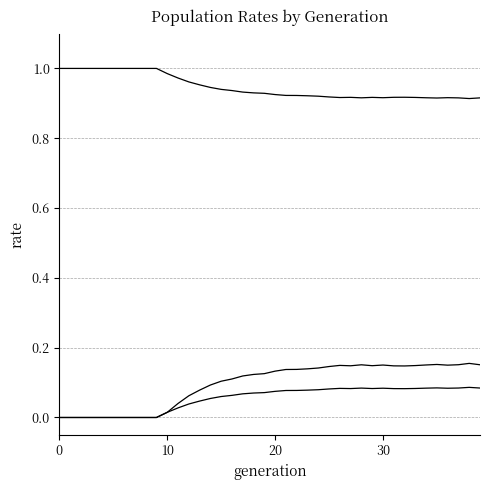

How many lines are shown in the chart?

3